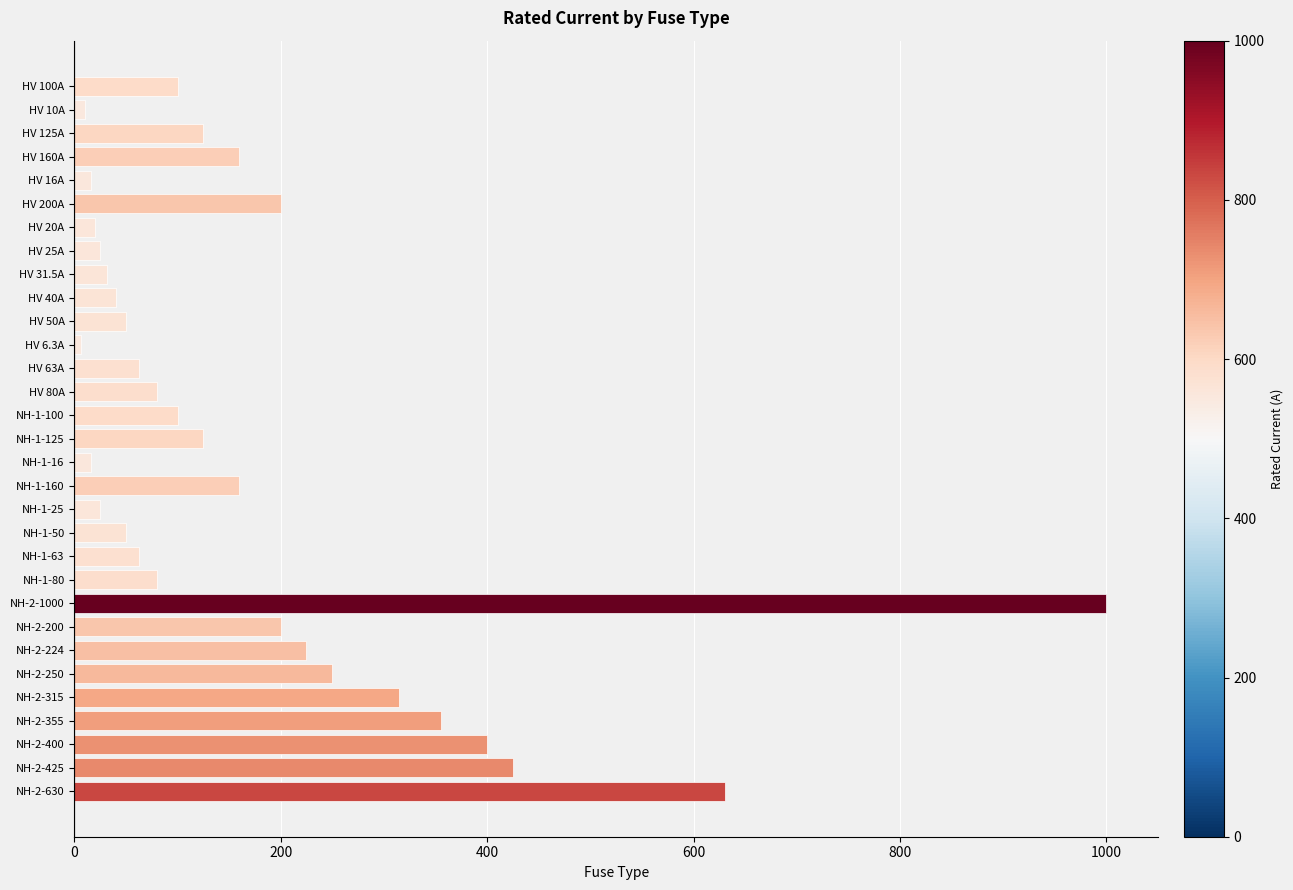

What is the greatest value displayed?

1000.0